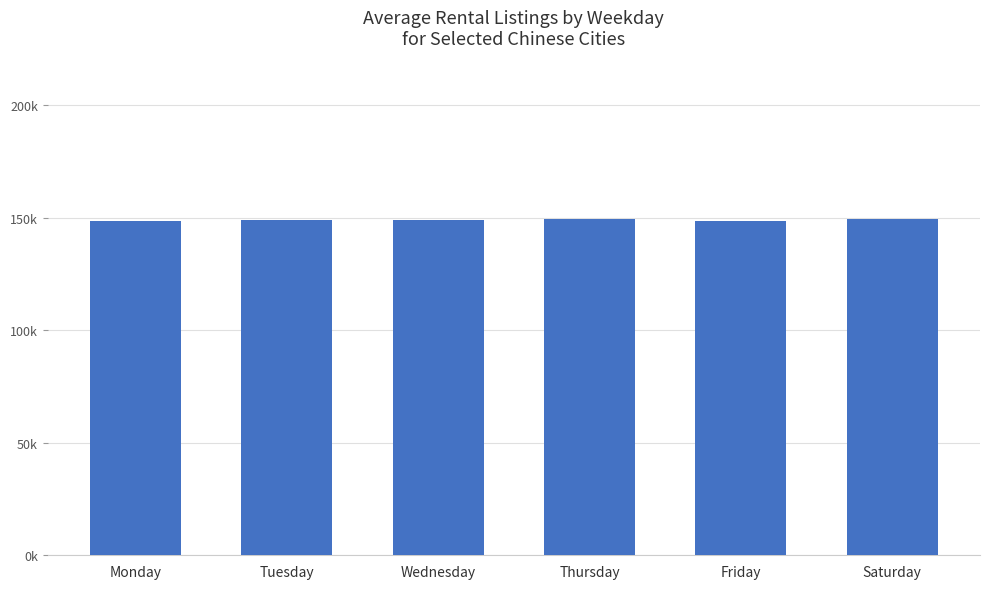

How many values exceed 149019?

3